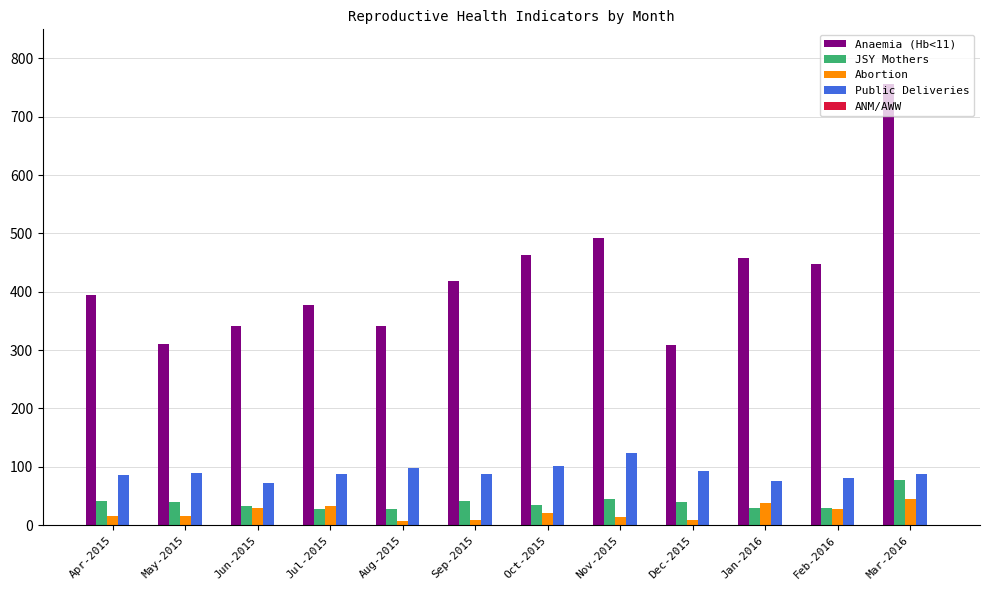

At which label does JSY Mothers reach its peak?

Mar-2016